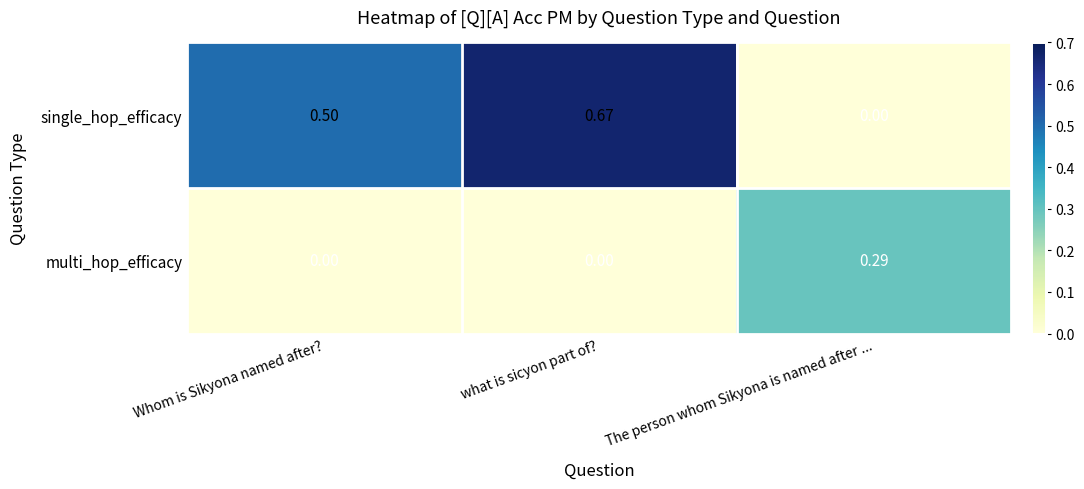

Which series has the largest range (max minus min)?

single_hop_efficacy